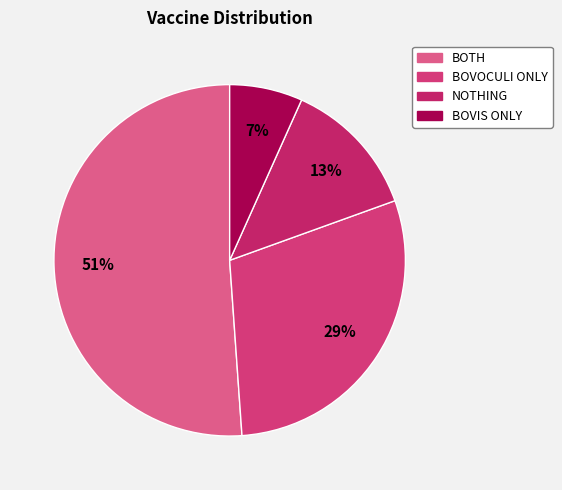

How many slices are in this pie chart?

4